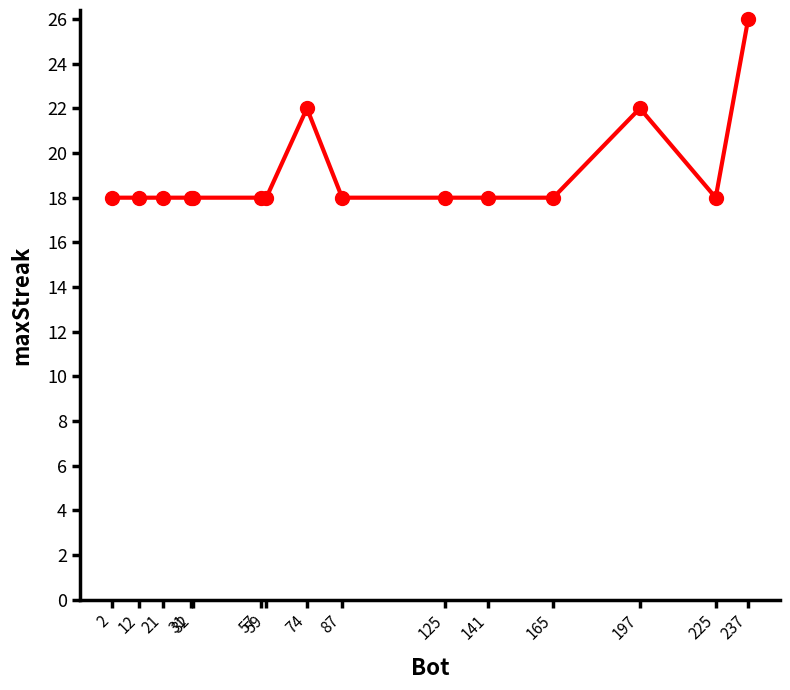

Reading right to left, extract all data points from this chart.

26	18	22	18	18	18	18	22	18	18	18	18	18	18	18